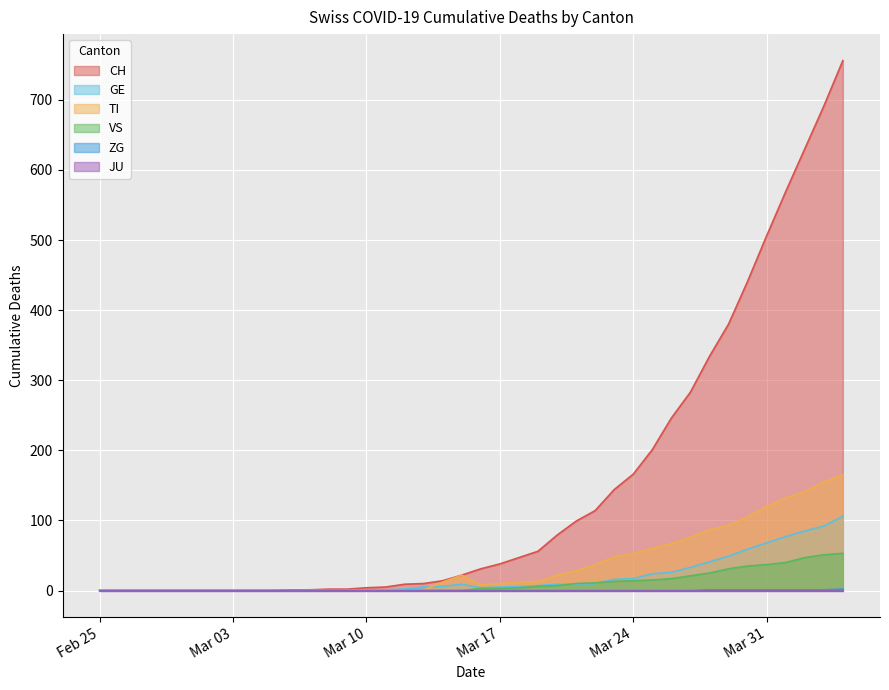

What is the total value across all series at 2020-03-19?

82